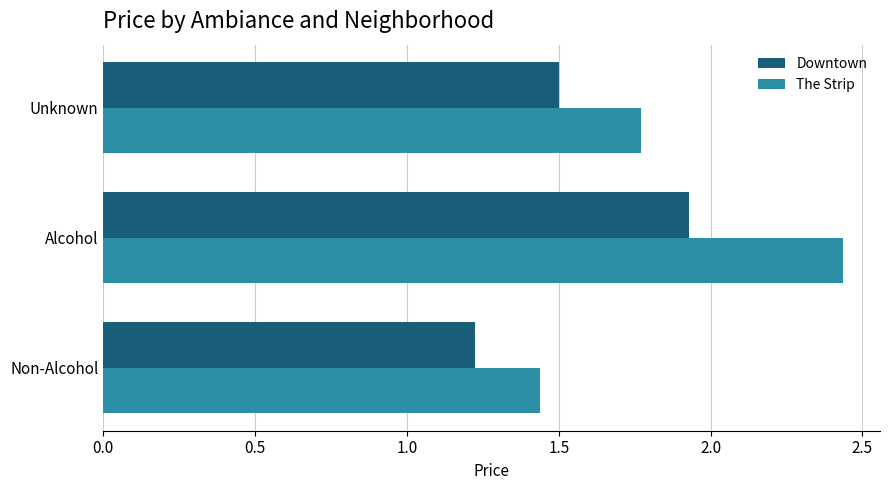

Which series has the widest spread of values?

The Strip